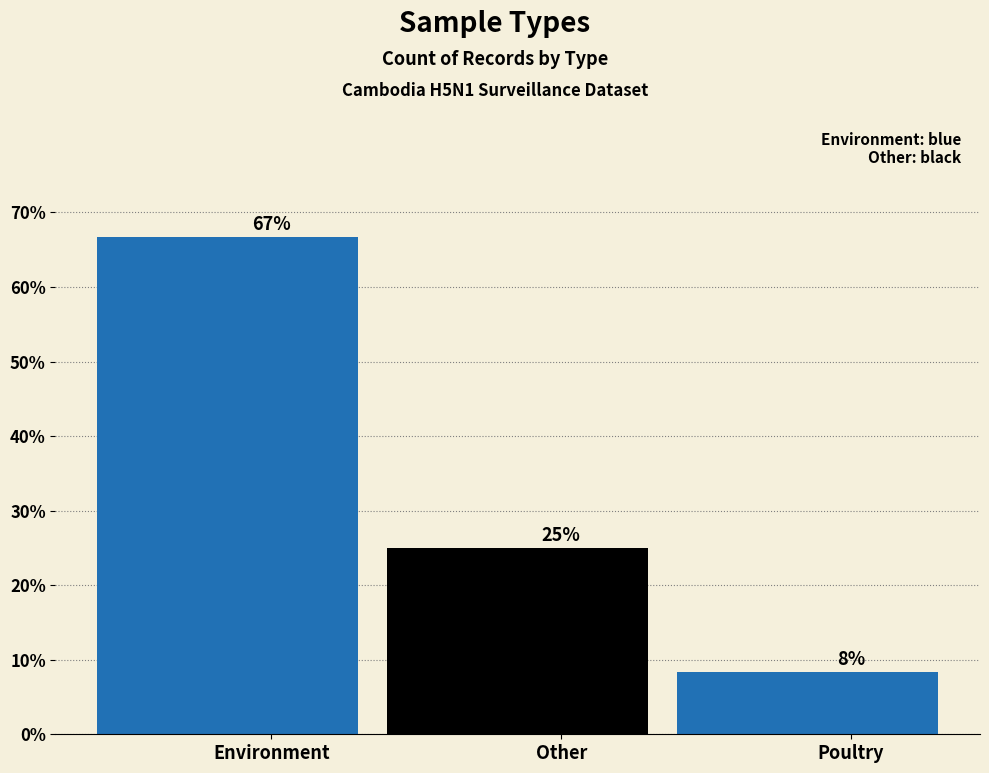

Reading left to right, what are all the values shown in this chart?

Environment=66.7	Other=25.0	Poultry=8.3